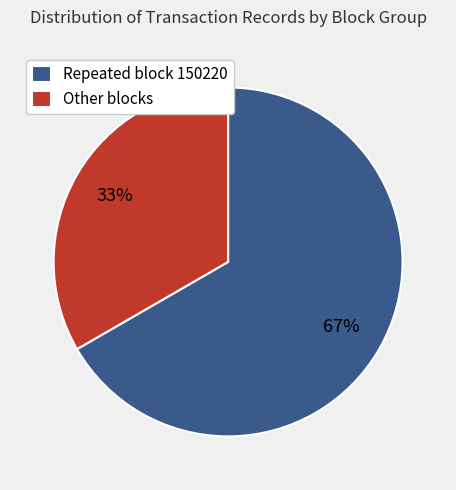

What percentage is the Other blocks slice, to the nearest percent?

33%